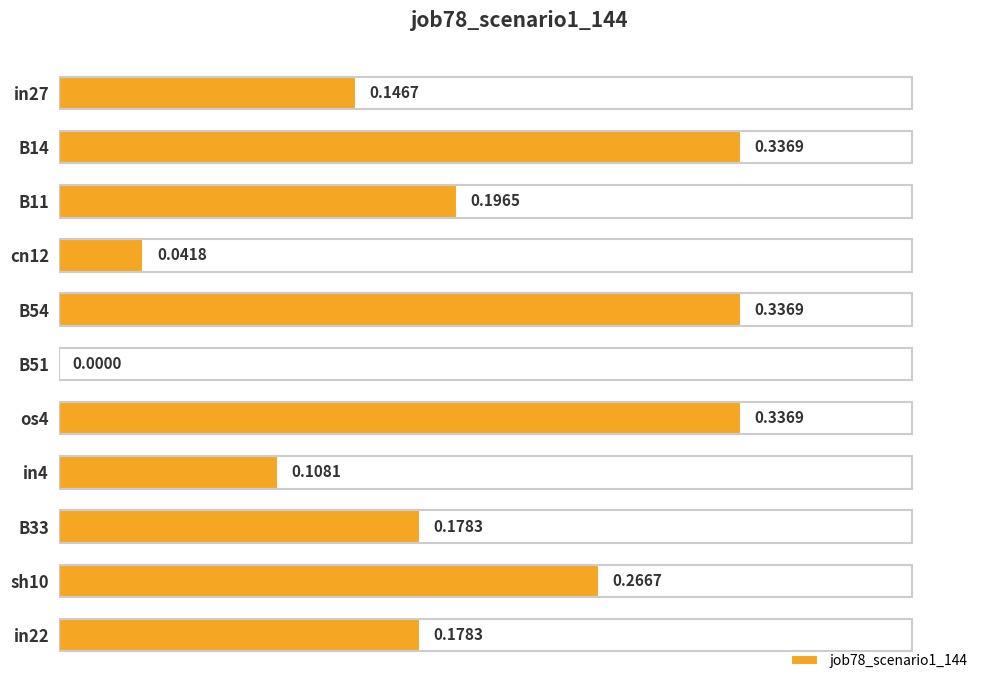

What is the sum of all values?

2.1